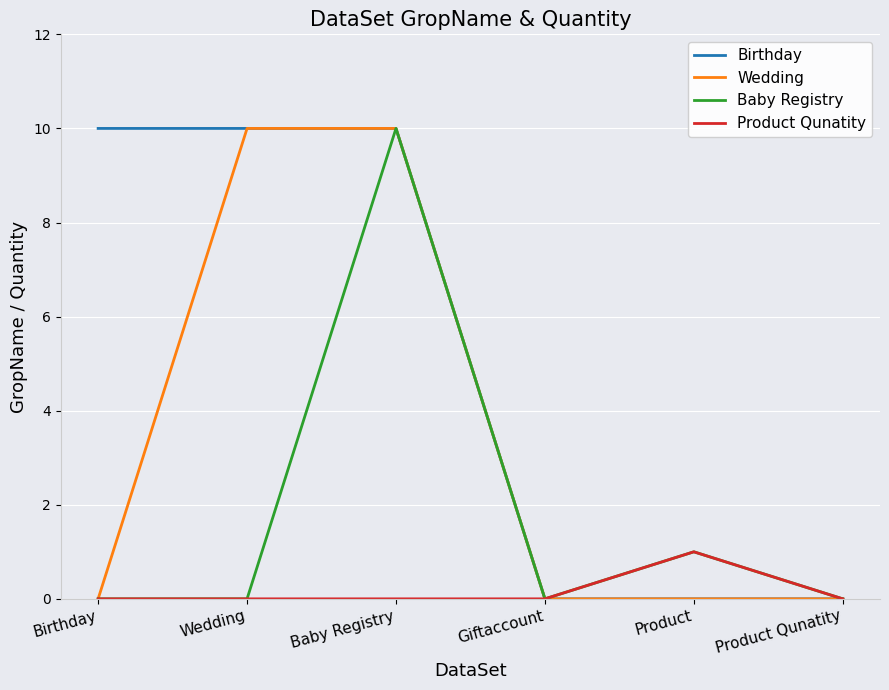

What position from the left is Wedding?

2